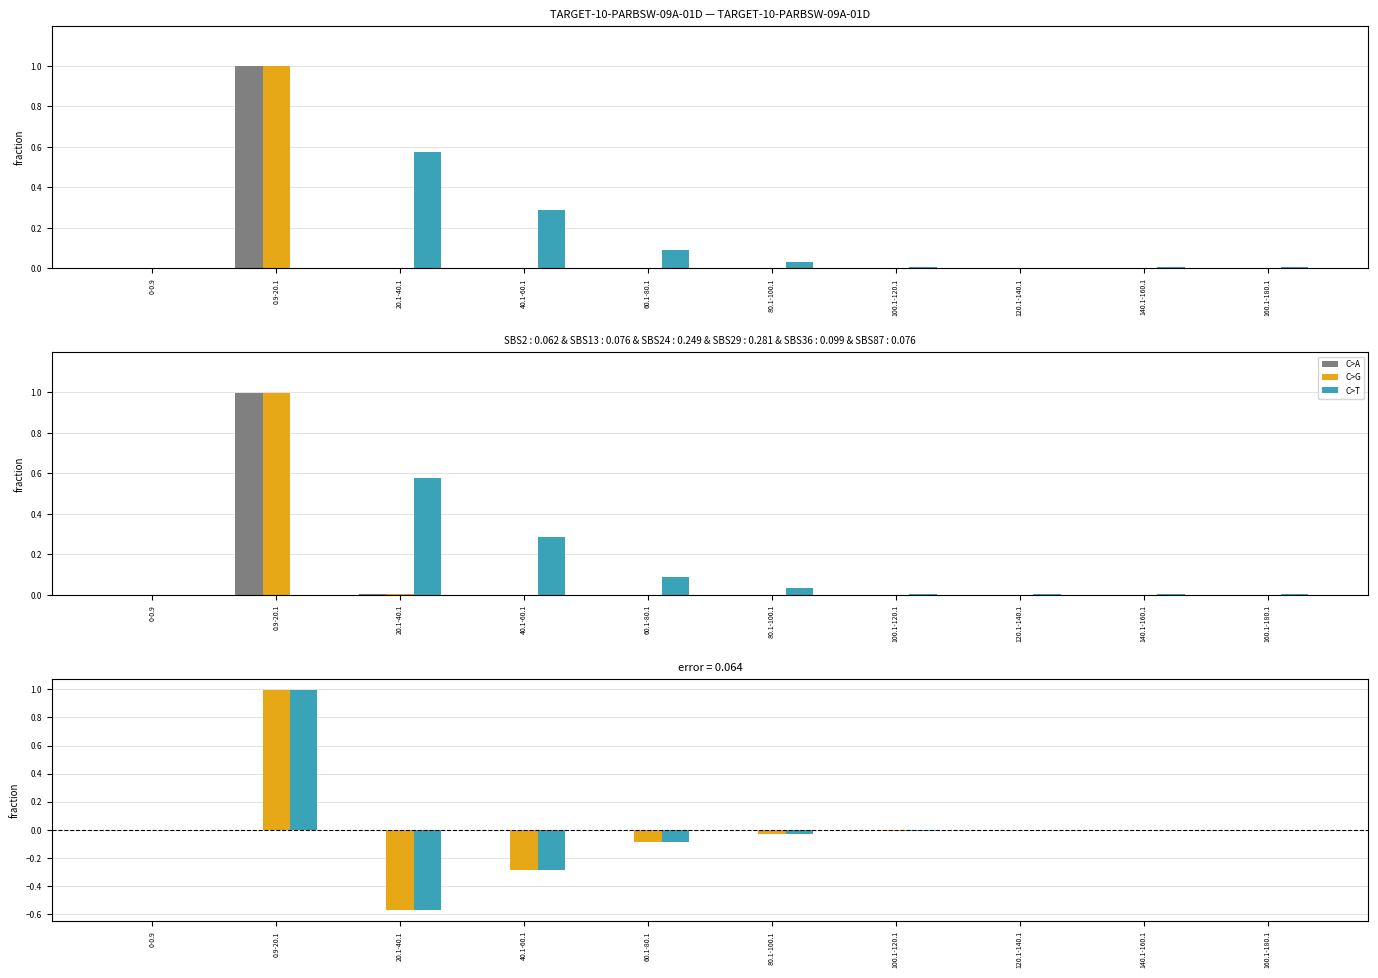

Does the chart contain stacked bars?

No